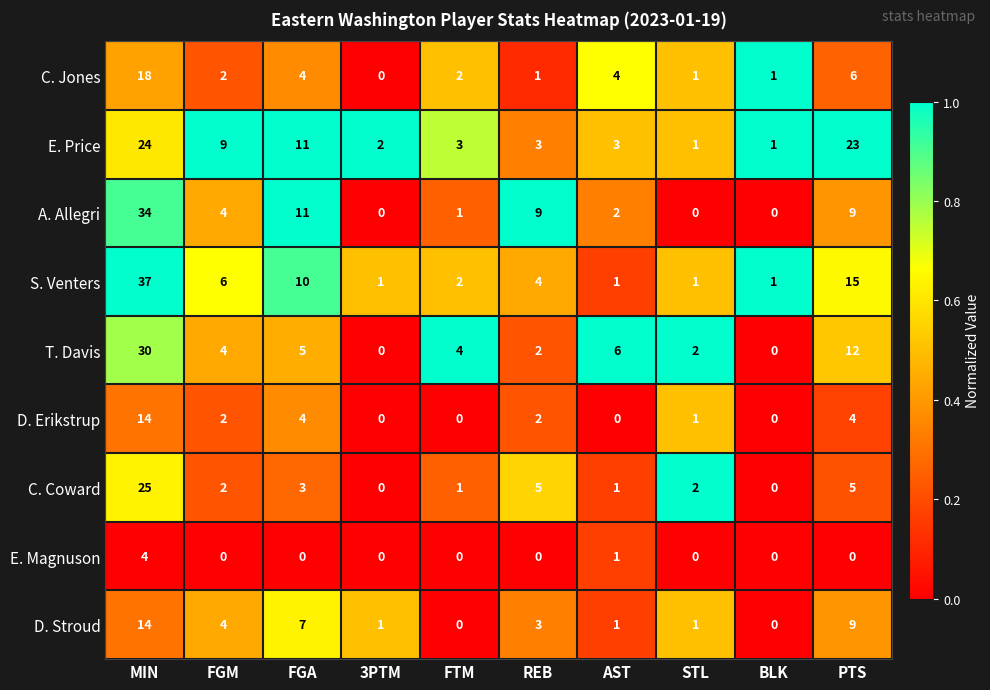

What is the maximum value shown in the chart?

37